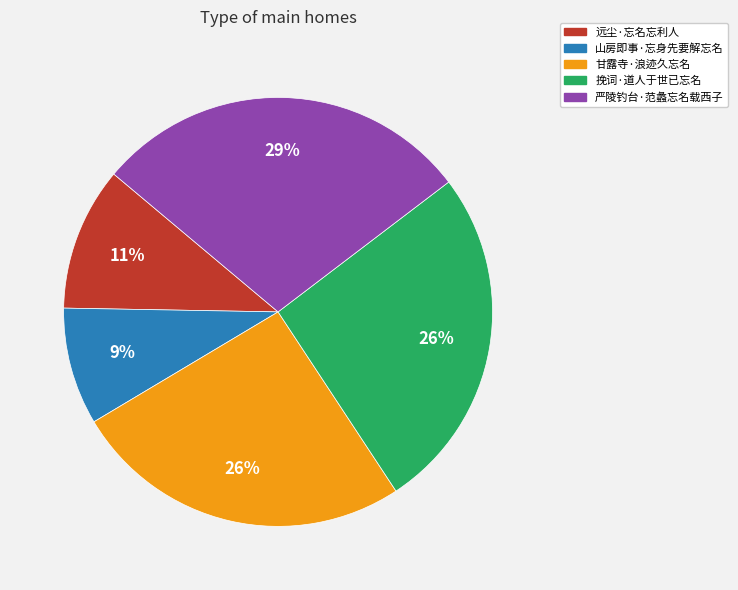

Which has a higher value, 山房即事·忘身先要解忘名 or 挽词·道人于世已忘名?

挽词·道人于世已忘名